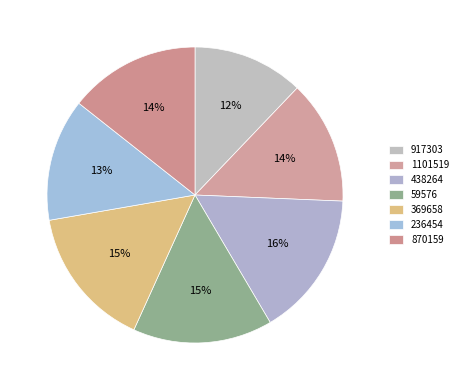

To the nearest percent, what portion does 59576 represent?

15%